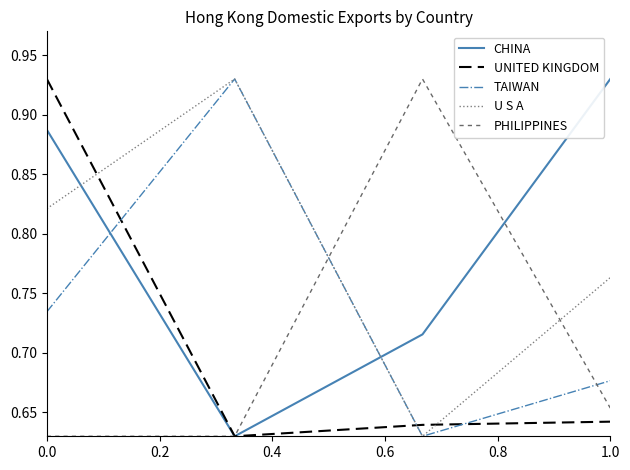

True or false: U S A and PHILIPPINES cross at least once.

True